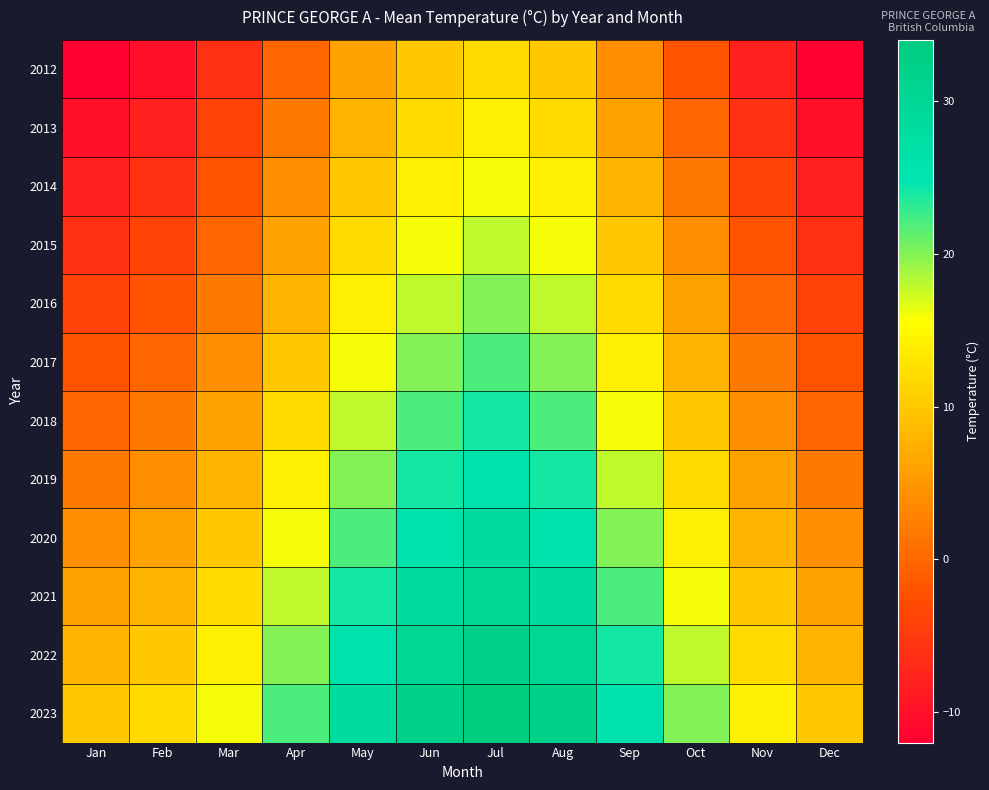

Which series has the largest total across all categories?

2023